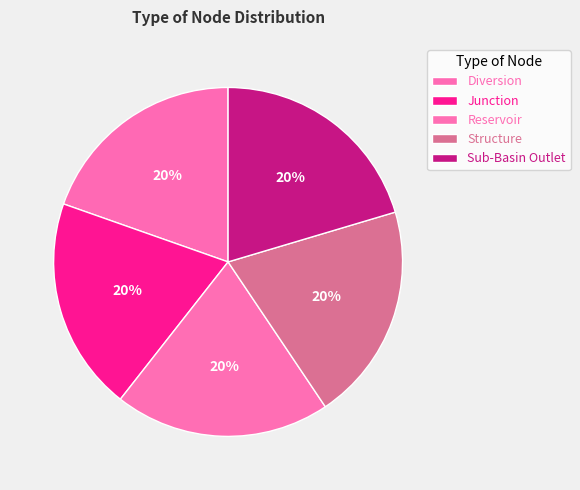

The Reservoir slice represents 20% of the pie. True or false?

True